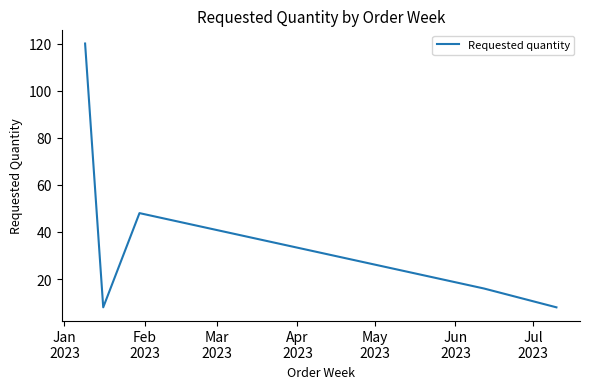

What is the smallest value displayed?

8